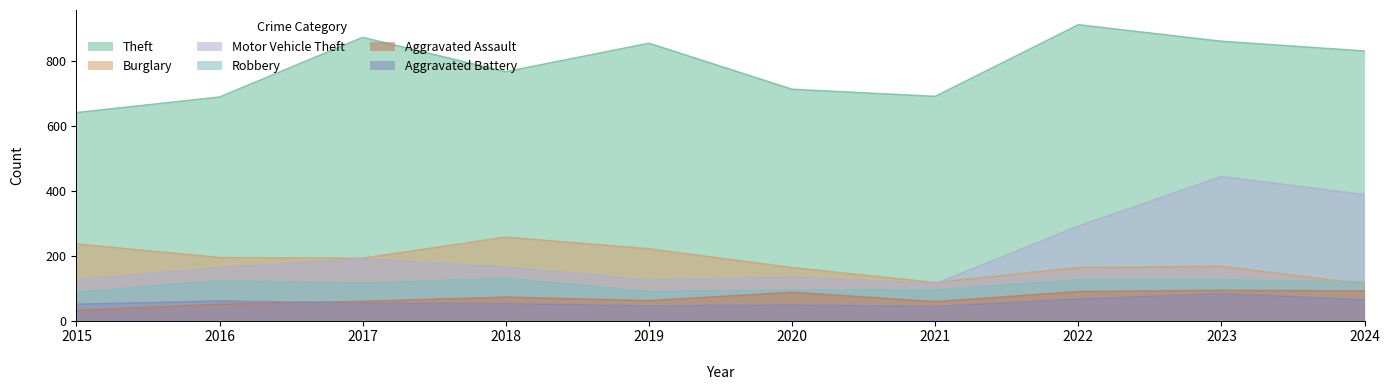

At which label does Burglary reach its peak?

2018